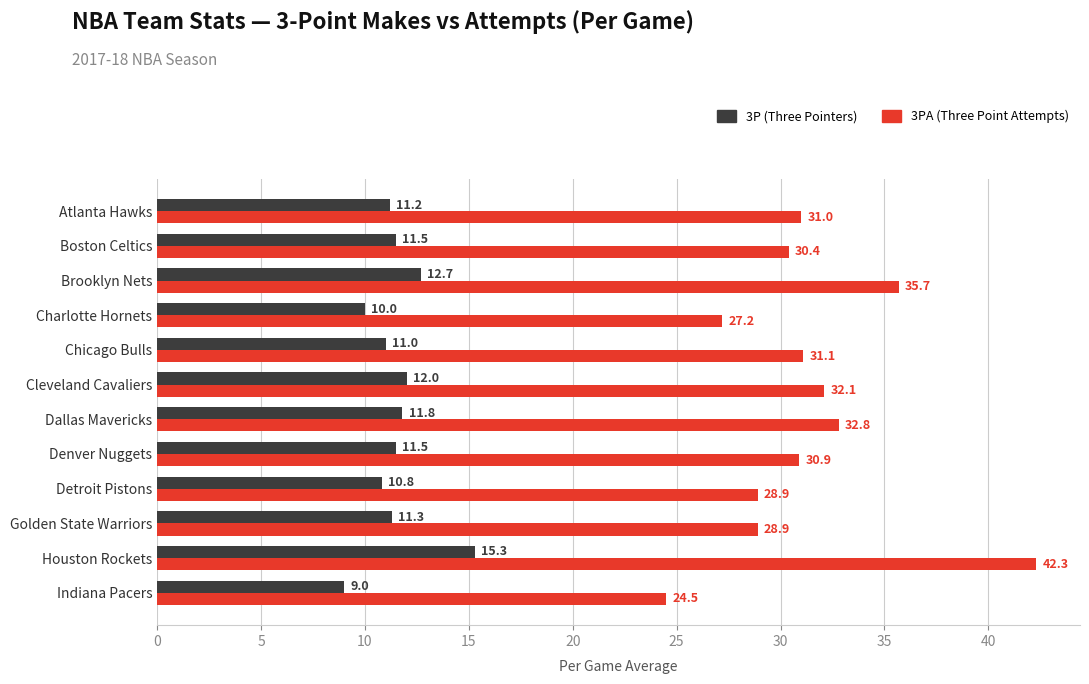

What are all the series names shown in the legend?

3P (Three Pointers), 3PA (Three Point Attempts)